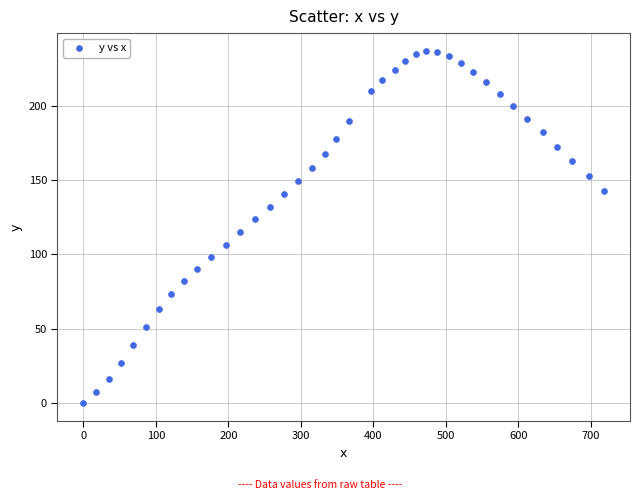

What is the range of X values (max minus min)?

718.1